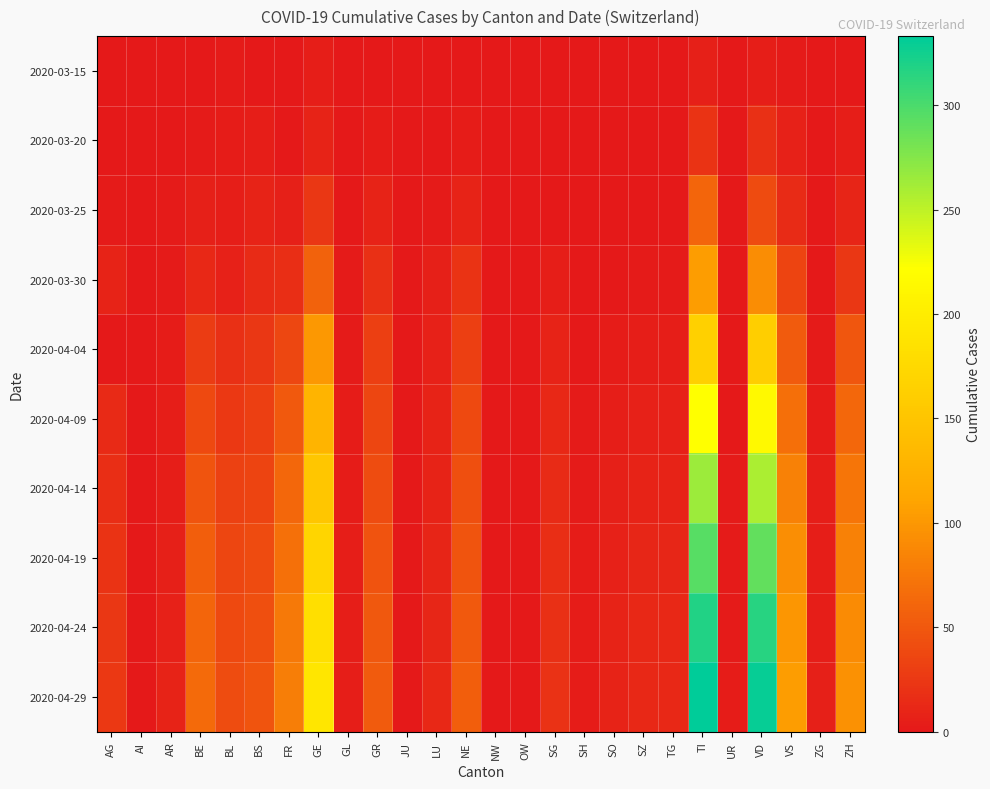

What is the total value across all series at VS?

560